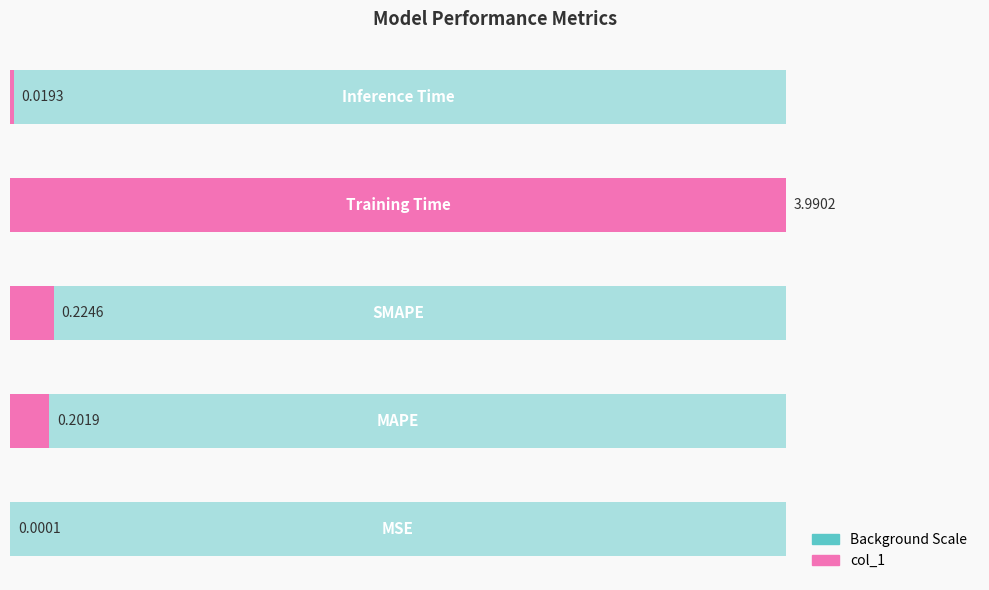

What is the ratio of the value at 2 to the value at 3?

0.1